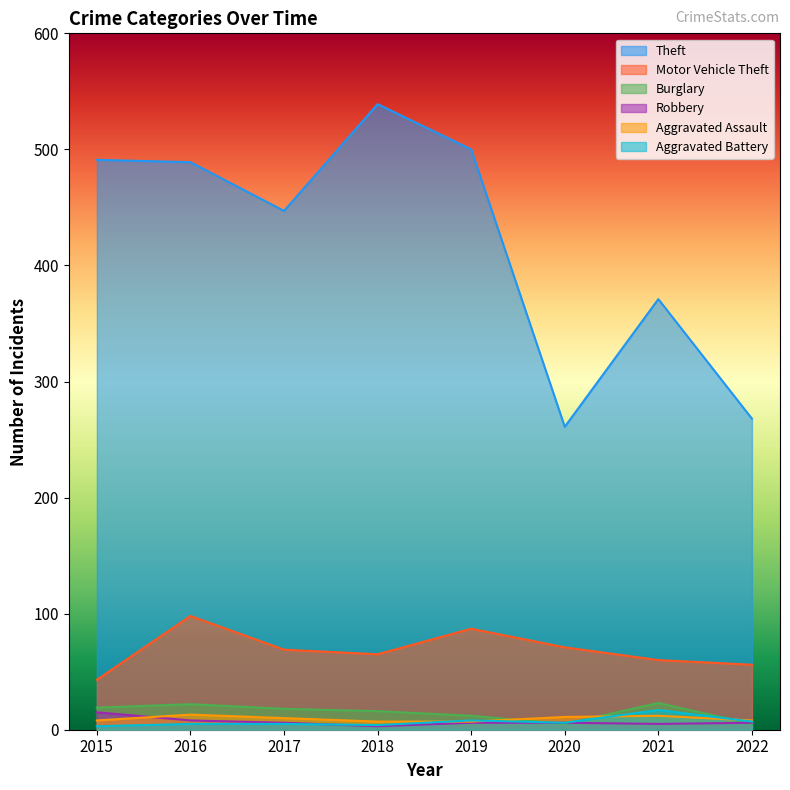

At which label does Burglary first exceed 18?

2015